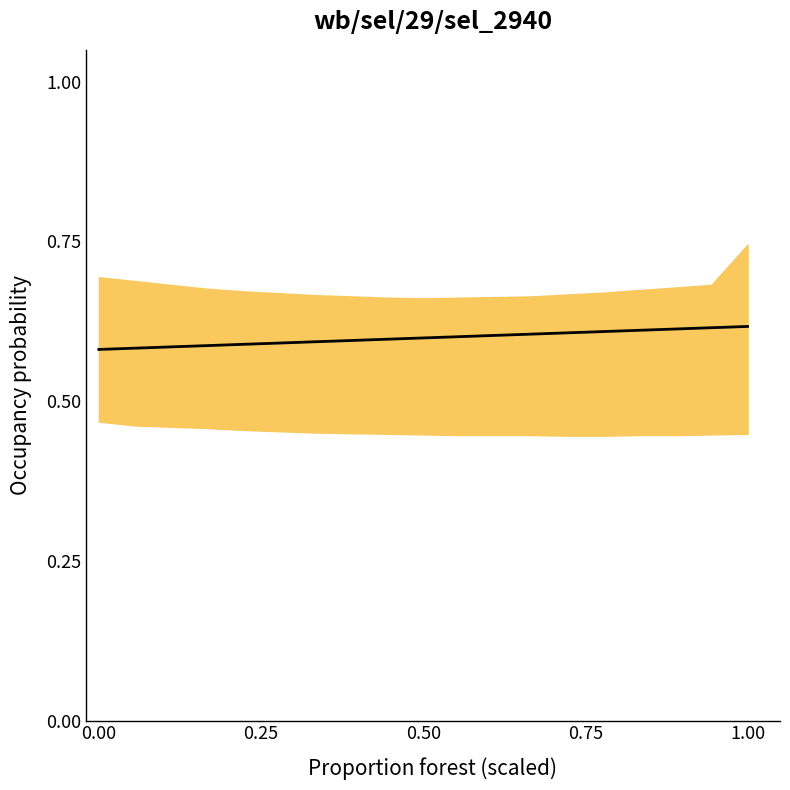

Does the chart display data point markers on the line(s)?

No